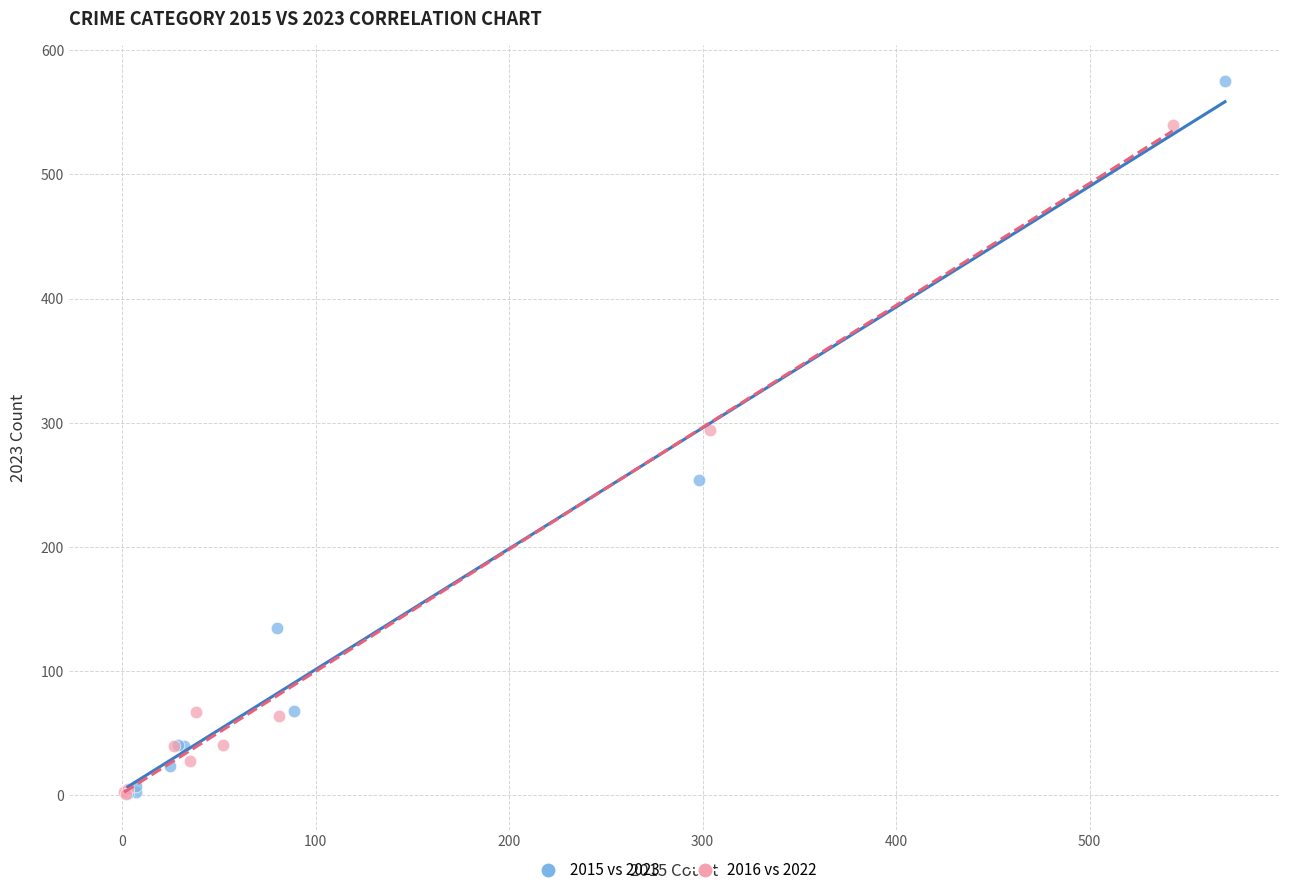

Which series has the largest Y range (max minus min)?

2015 vs 2023